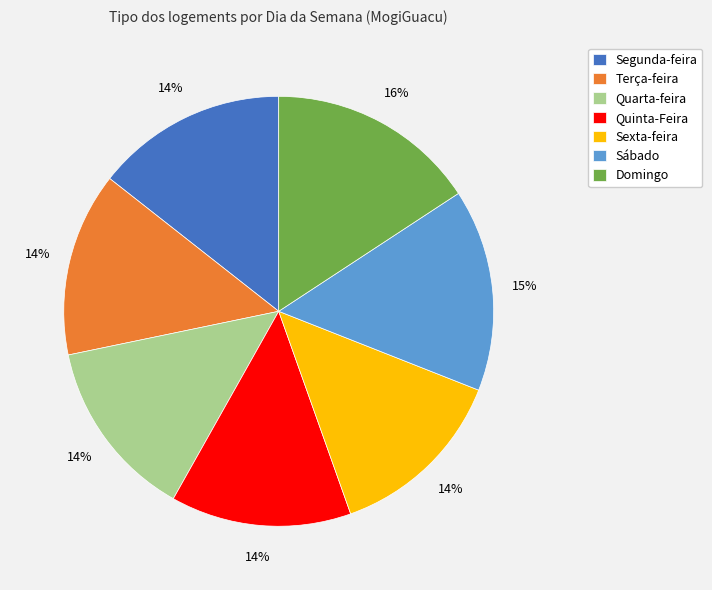

Is there a majority slice in this chart?

No